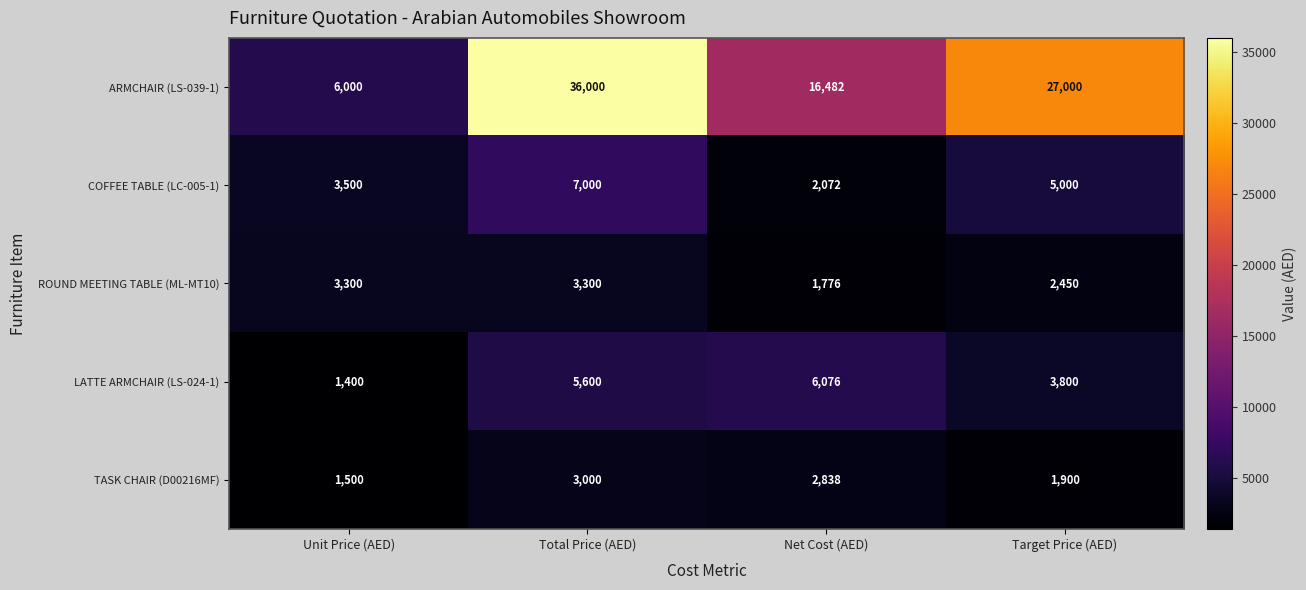

Where is LATTE ARMCHAIR (LS-024-1) nearest to the value 3738?

Target Price (AED)